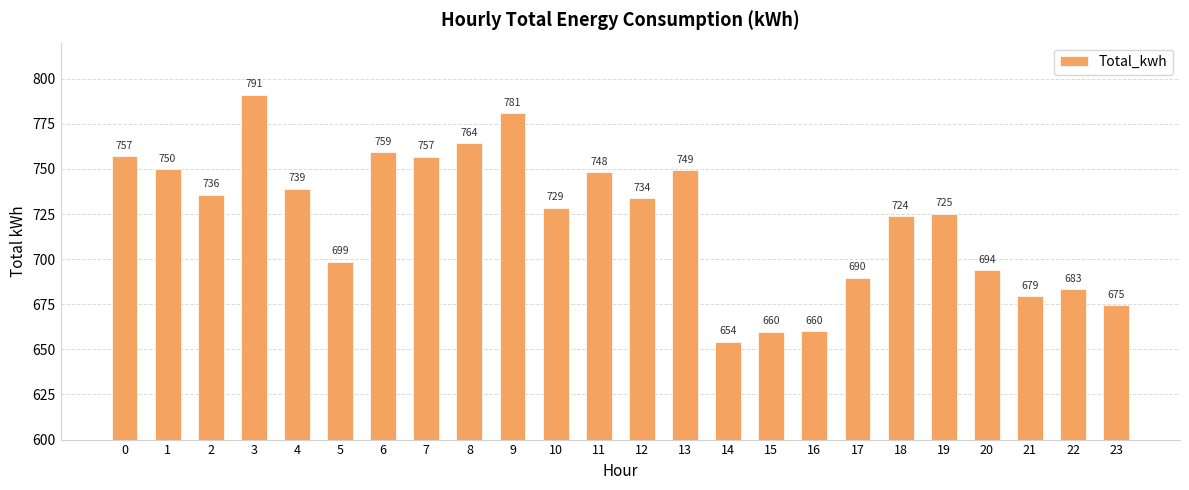

The chart shows a value of 757.0 at 0. True or false?

True